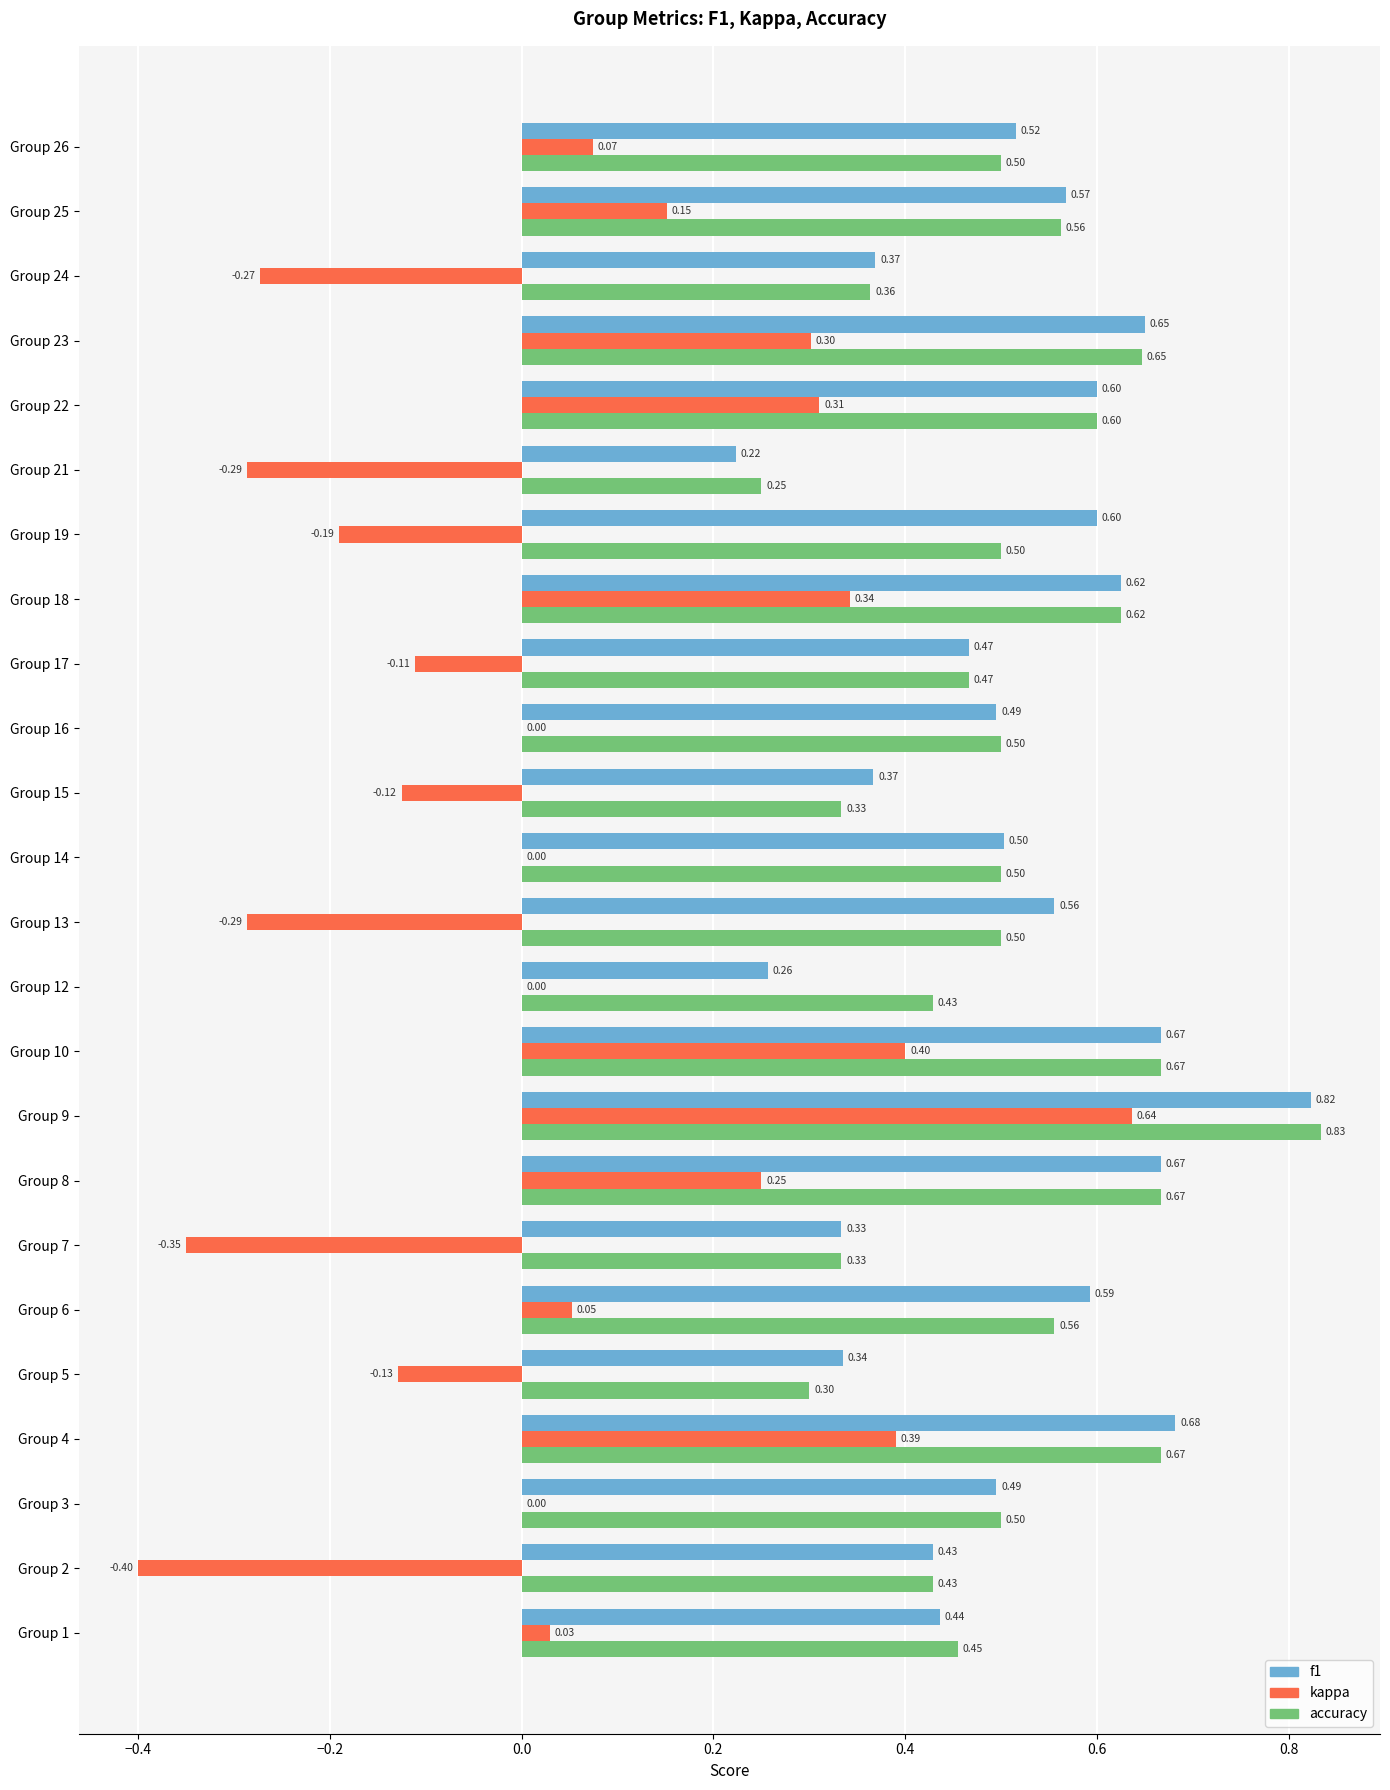

What is the total value across all series at Group 16?

1.0